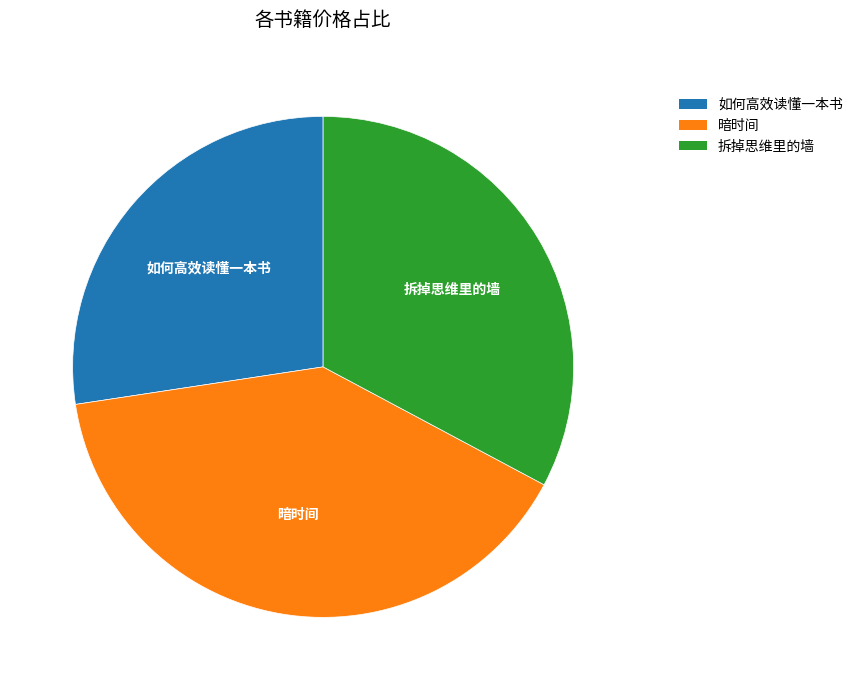

Combined, do 拆掉思维里的墙 and 如何高效读懂一本书 account for over 50%?

Yes